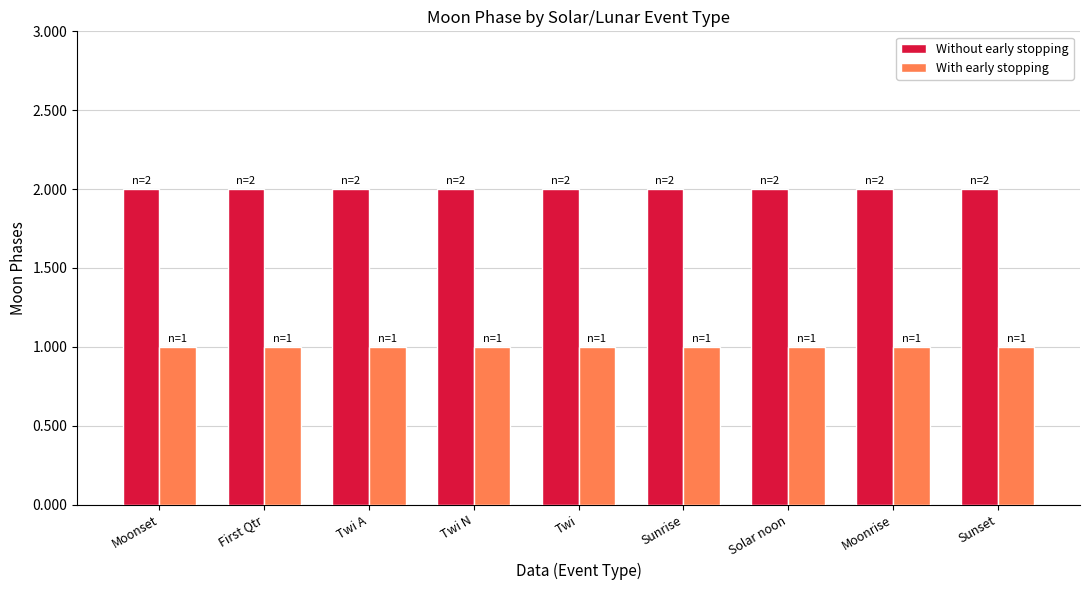

What position from the right is Sunset?

1